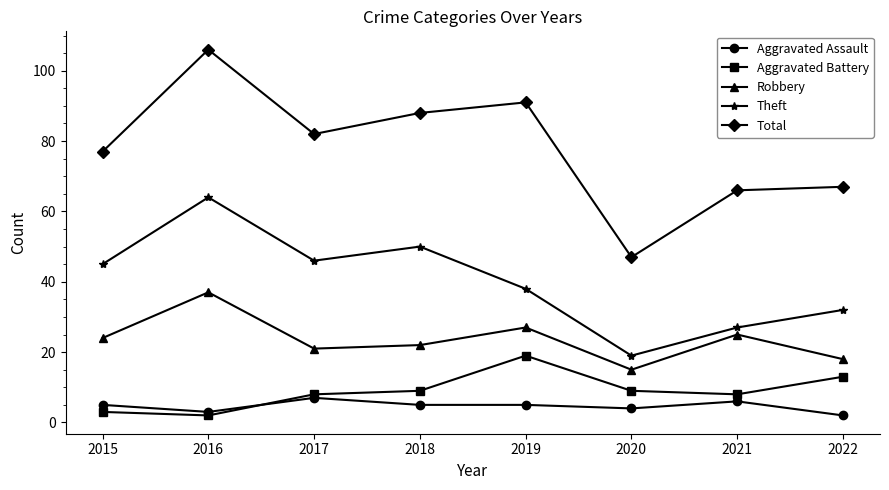

Which category has the lowest value in the Aggravated Battery series?

2016